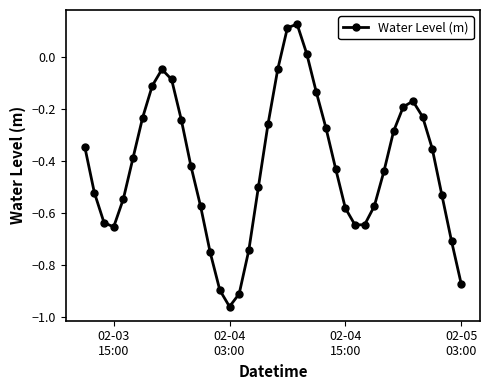

How many points are lower than both their immediate neighbors (excluding endpoints)?

3